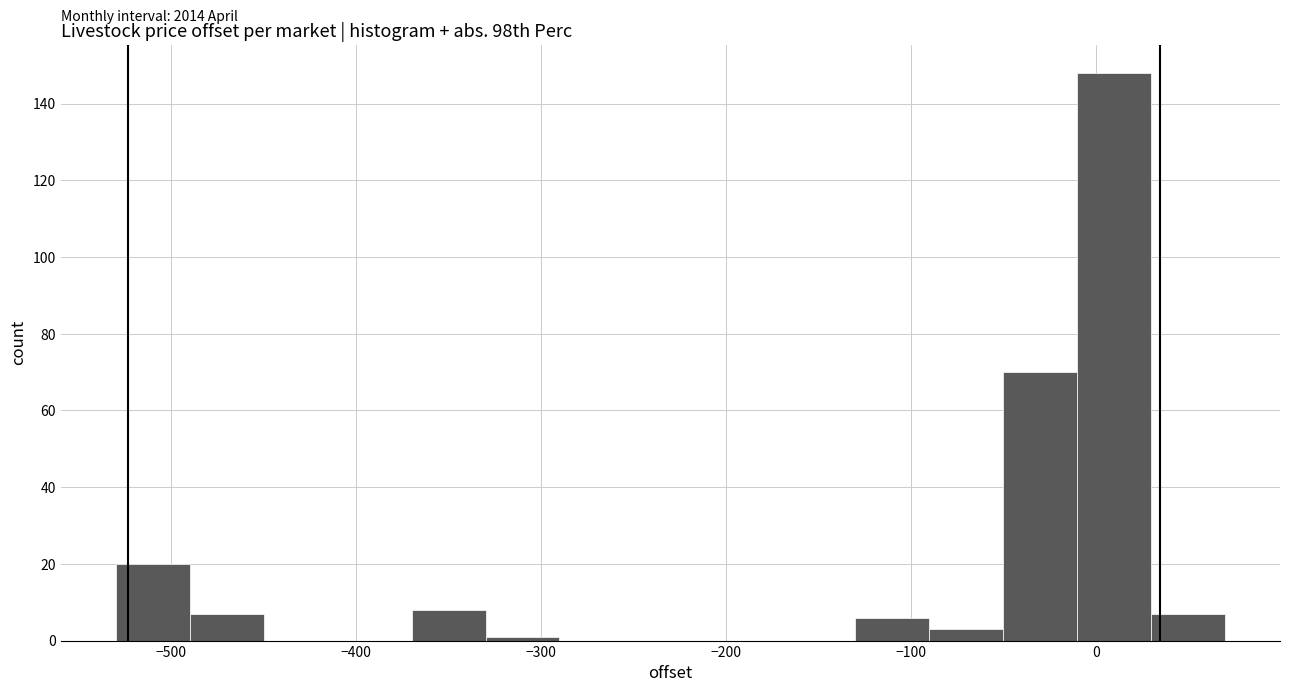

Around what value on the x-axis is the tallest bar? Give the approximate position of its centre, as read against the axis.

10